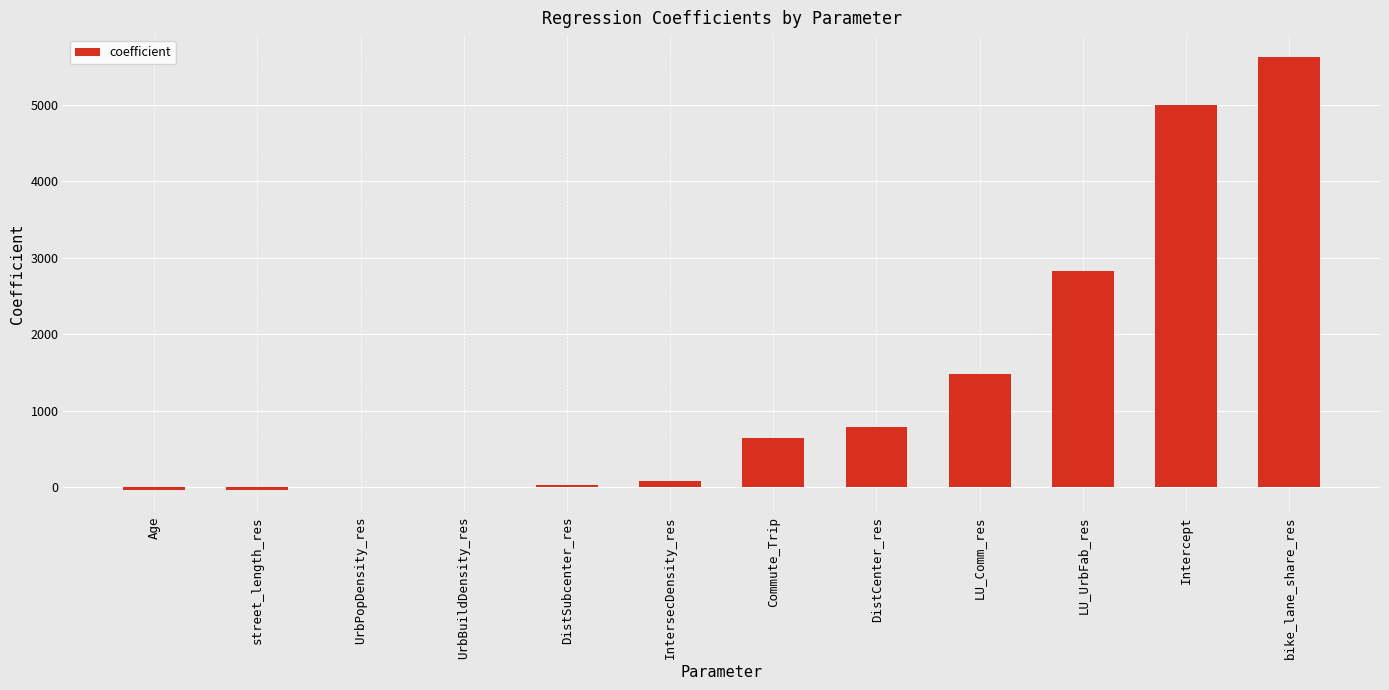

Is it true that the value at LU_Comm_res is 414.7?

False